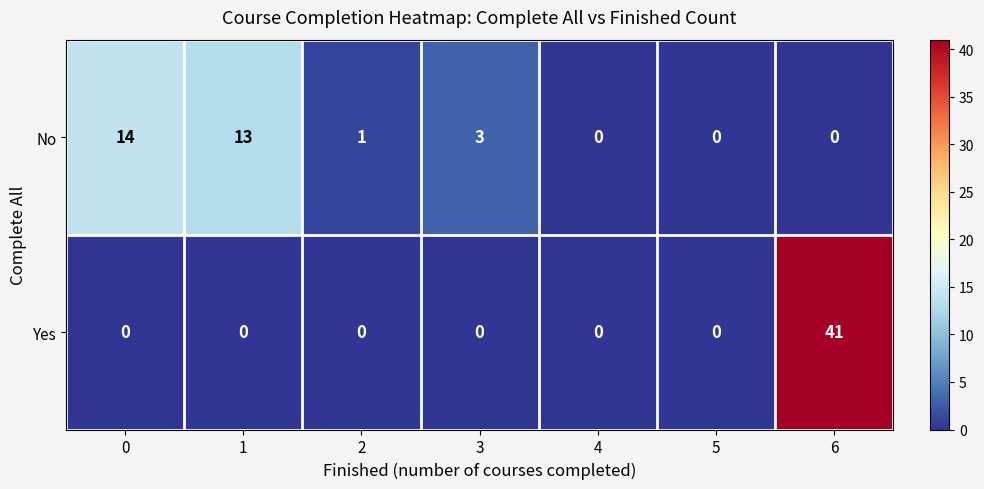

Which series changed the most between 1 and 5?

No